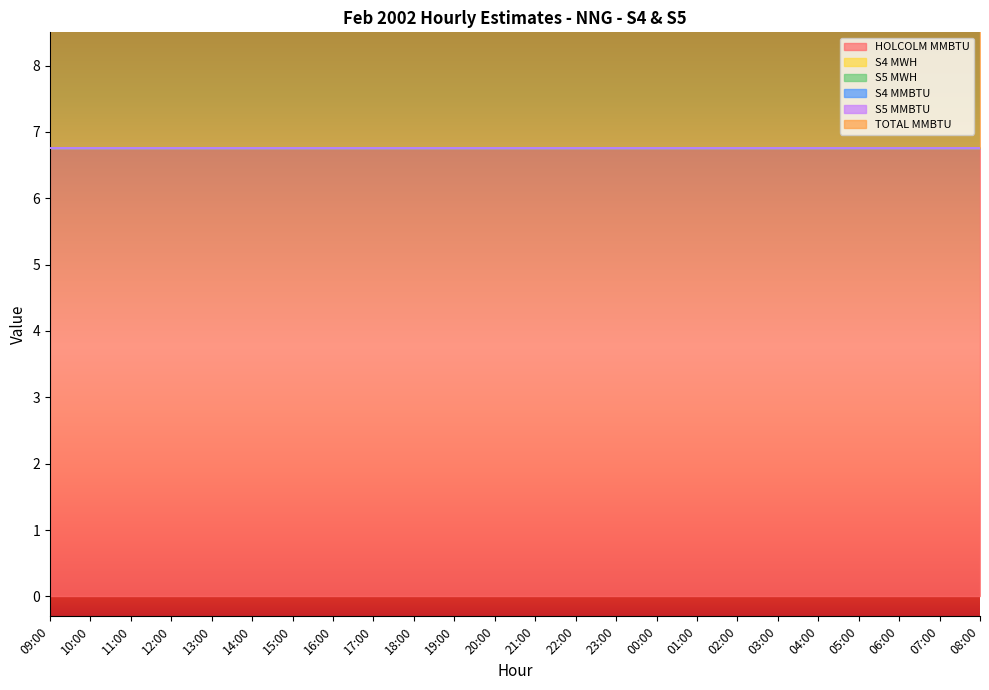

Reading left to right, what are all the values shown in this chart?

HOLCOLM MMBTU: 09:00=6.8	10:00=6.8	11:00=6.8	12:00=6.8	13:00=6.8	14:00=6.8	15:00=6.8	16:00=6.8	17:00=6.8	18:00=6.8	19:00=6.8	20:00=6.8	21:00=6.8	22:00=6.8	23:00=6.8	00:00=6.8	01:00=6.8	02:00=6.8	03:00=6.8	04:00=6.8	05:00=6.8	06:00=6.8	07:00=6.8	08:00=6.8
S4 MWH: 09:00=0.0	10:00=0.0	11:00=0.0	12:00=0.0	13:00=0.0	14:00=0.0	15:00=0.0	16:00=0.0	17:00=0.0	18:00=0.0	19:00=0.0	20:00=0.0	21:00=0.0	22:00=0.0	23:00=0.0	00:00=0.0	01:00=0.0	02:00=0.0	03:00=0.0	04:00=0.0	05:00=0.0	06:00=0.0	07:00=0.0	08:00=0.0
S5 MWH: 09:00=0.0	10:00=0.0	11:00=0.0	12:00=0.0	13:00=0.0	14:00=0.0	15:00=0.0	16:00=0.0	17:00=0.0	18:00=0.0	19:00=0.0	20:00=0.0	21:00=0.0	22:00=0.0	23:00=0.0	00:00=0.0	01:00=0.0	02:00=0.0	03:00=0.0	04:00=0.0	05:00=0.0	06:00=0.0	07:00=0.0	08:00=0.0
S4 MMBTU: 09:00=0.0	10:00=0.0	11:00=0.0	12:00=0.0	13:00=0.0	14:00=0.0	15:00=0.0	16:00=0.0	17:00=0.0	18:00=0.0	19:00=0.0	20:00=0.0	21:00=0.0	22:00=0.0	23:00=0.0	00:00=0.0	01:00=0.0	02:00=0.0	03:00=0.0	04:00=0.0	05:00=0.0	06:00=0.0	07:00=0.0	08:00=0.0
S5 MMBTU: 09:00=0.0	10:00=0.0	11:00=0.0	12:00=0.0	13:00=0.0	14:00=0.0	15:00=0.0	16:00=0.0	17:00=0.0	18:00=0.0	19:00=0.0	20:00=0.0	21:00=0.0	22:00=0.0	23:00=0.0	00:00=0.0	01:00=0.0	02:00=0.0	03:00=0.0	04:00=0.0	05:00=0.0	06:00=0.0	07:00=0.0	08:00=0.0
TOTAL MMBTU: 09:00=6.8	10:00=6.8	11:00=6.8	12:00=6.8	13:00=6.8	14:00=6.8	15:00=6.8	16:00=6.8	17:00=6.8	18:00=6.8	19:00=6.8	20:00=6.8	21:00=6.8	22:00=6.8	23:00=6.8	00:00=6.8	01:00=6.8	02:00=6.8	03:00=6.8	04:00=6.8	05:00=6.8	06:00=6.8	07:00=6.8	08:00=6.8